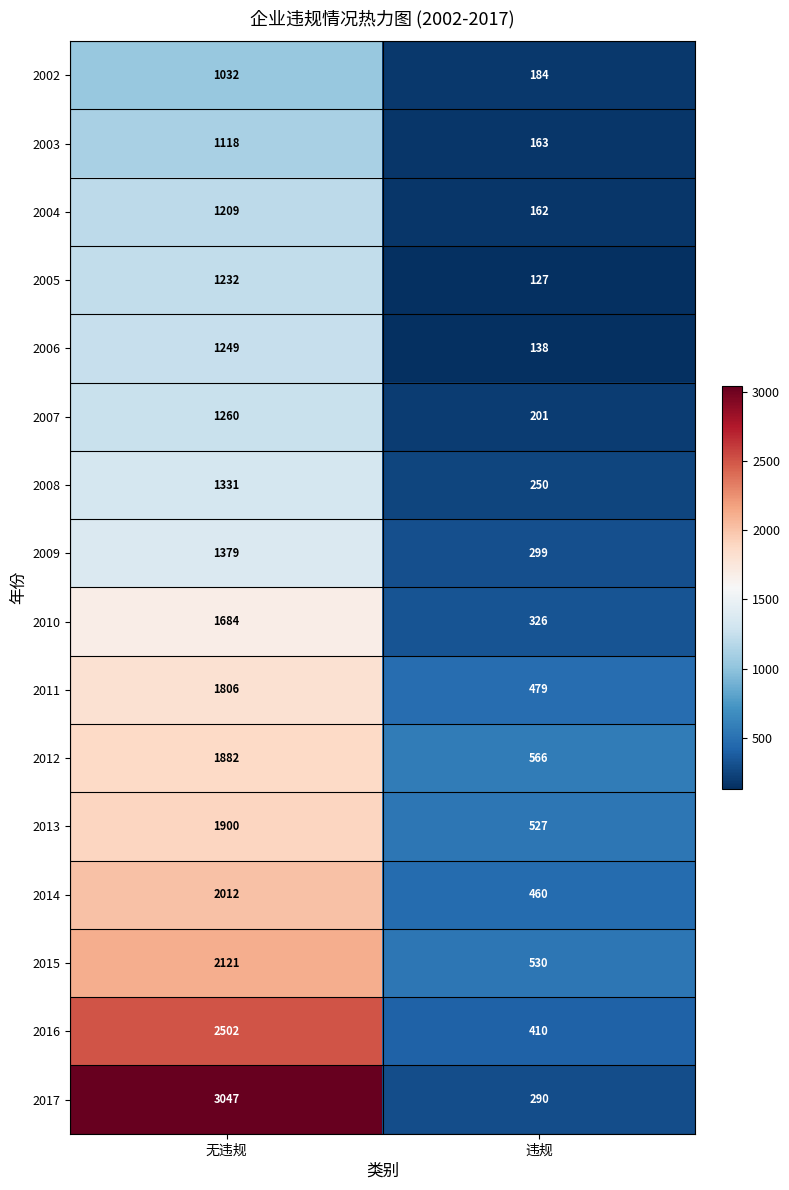

At how many categories does at least one series exceed 2823?

1